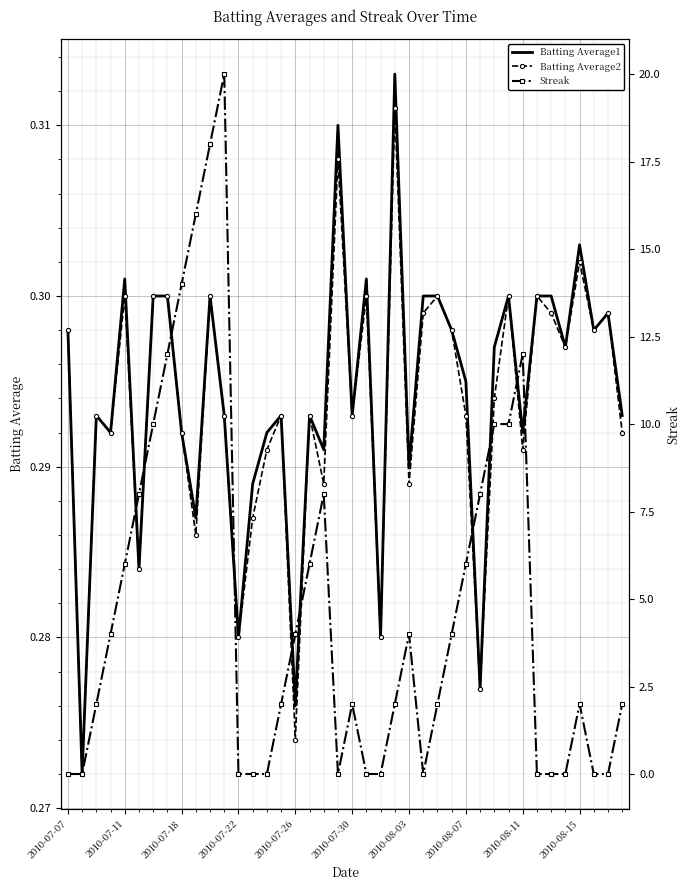

Reading left to right, what are all the values shown in this chart?

Batting Average1: 0.3	0.3	0.3	0.3	0.3	0.3	0.3	0.3	0.3	0.3	0.3	0.3	0.3	0.3	0.3	0.3	0.3	0.3	0.3	0.3	0.3	0.3	0.3	0.3	0.3	0.3	0.3	0.3	0.3	0.3	0.3	0.3	0.3	0.3	0.3	0.3	0.3	0.3	0.3	0.3
Batting Average2: 0.3	0.3	0.3	0.3	0.3	0.3	0.3	0.3	0.3	0.3	0.3	0.3	0.3	0.3	0.3	0.3	0.3	0.3	0.3	0.3	0.3	0.3	0.3	0.3	0.3	0.3	0.3	0.3	0.3	0.3	0.3	0.3	0.3	0.3	0.3	0.3	0.3	0.3	0.3	0.3
Streak: 0.0	0.0	2.0	4.0	6.0	8.0	10.0	12.0	14.0	16.0	18.0	20.0	0.0	0.0	0.0	2.0	4.0	6.0	8.0	0.0	2.0	0.0	0.0	2.0	4.0	0.0	2.0	4.0	6.0	8.0	10.0	10.0	12.0	0.0	0.0	0.0	2.0	0.0	0.0	2.0